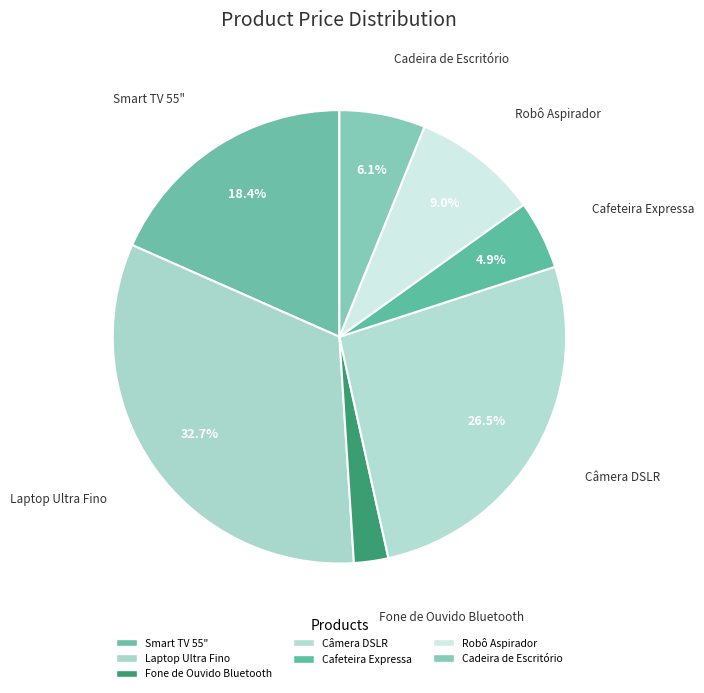

What is the change in value from Câmera DSLR to Cadeira de Escritório?

-500